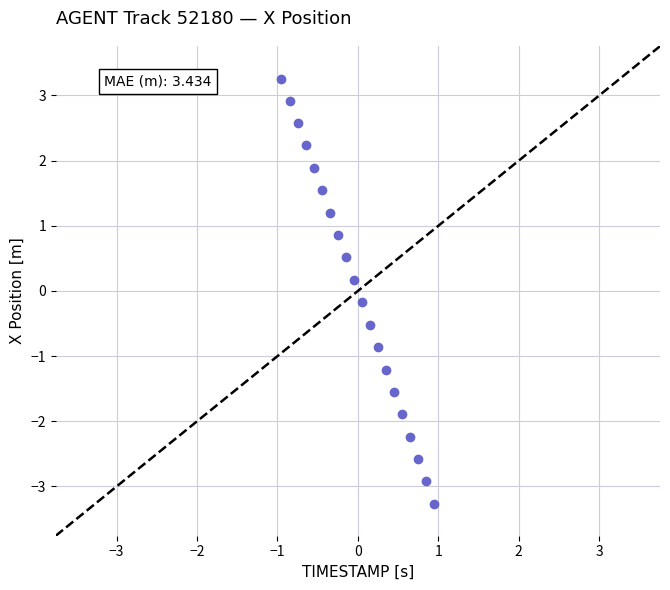

What is the range of Y values (max minus min)?

6.5